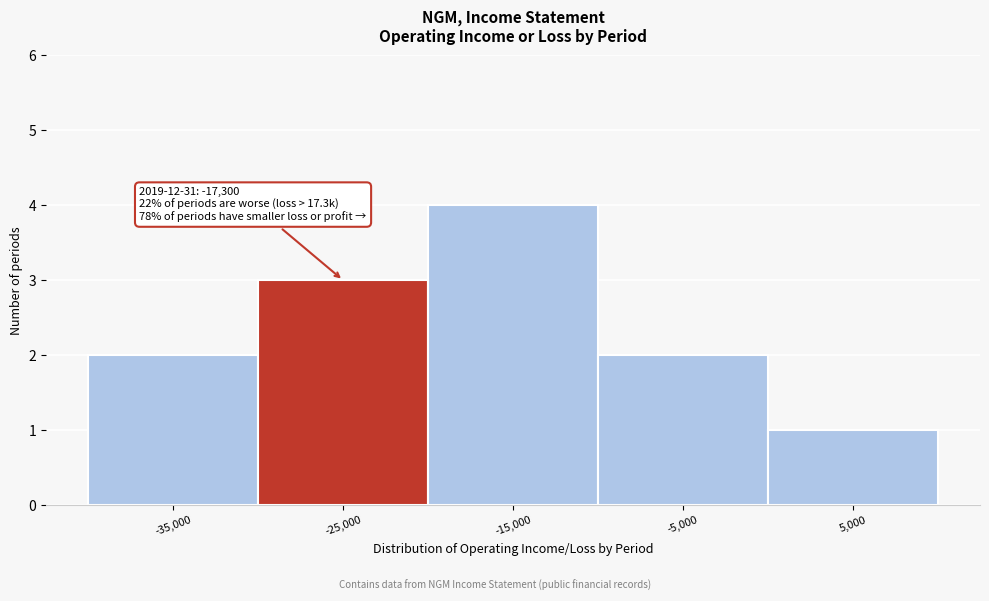

Reading left to right, transcribe all the data shown in this chart.

2	3	4	2	1